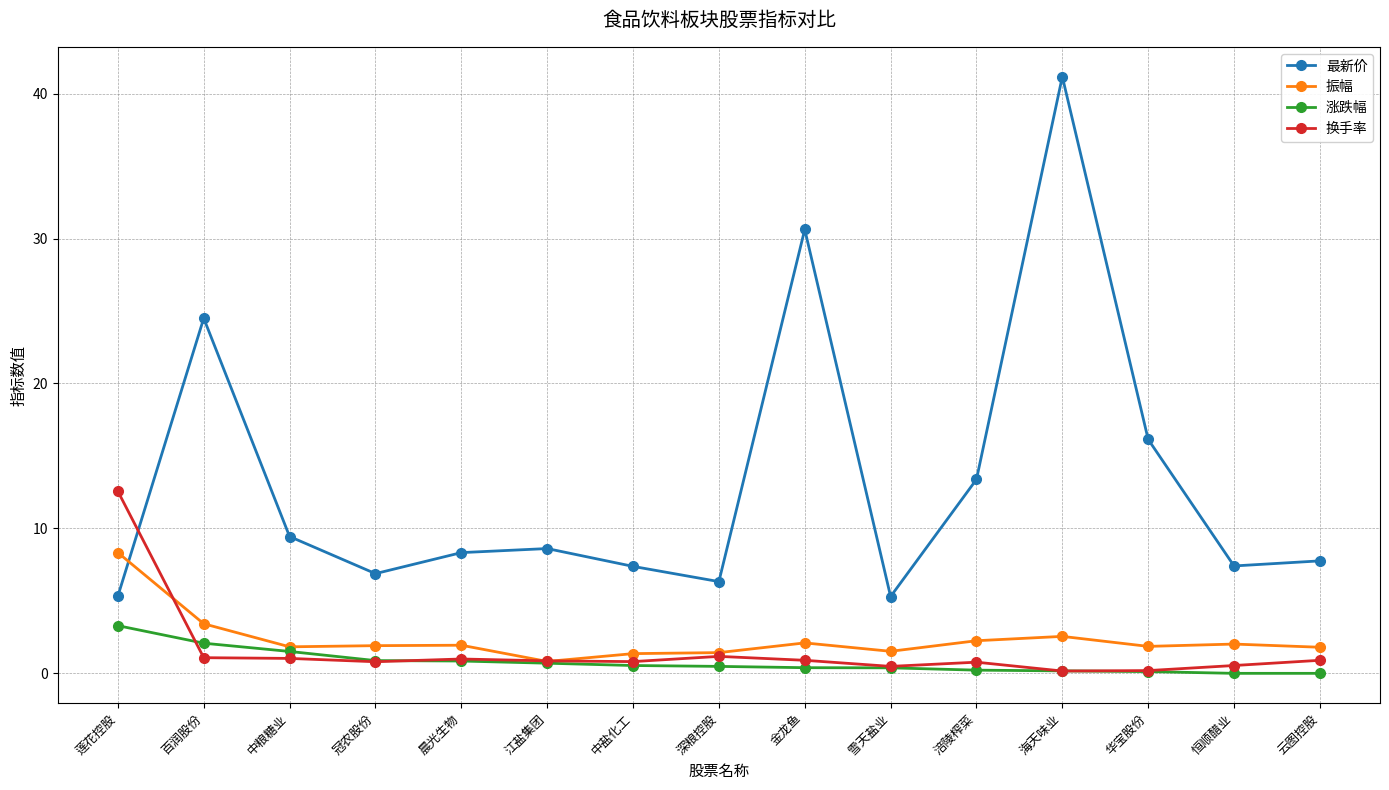

Where is 振幅 nearest to the value 4?

百润股份